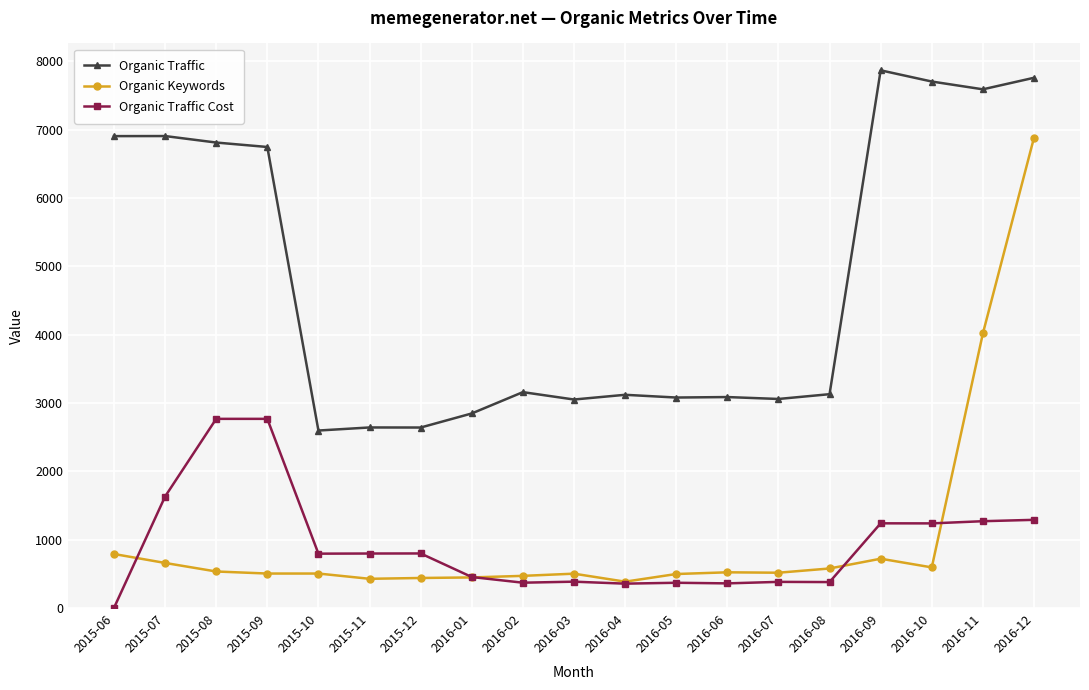

At how many categories does at least one series exceed 7137?

4